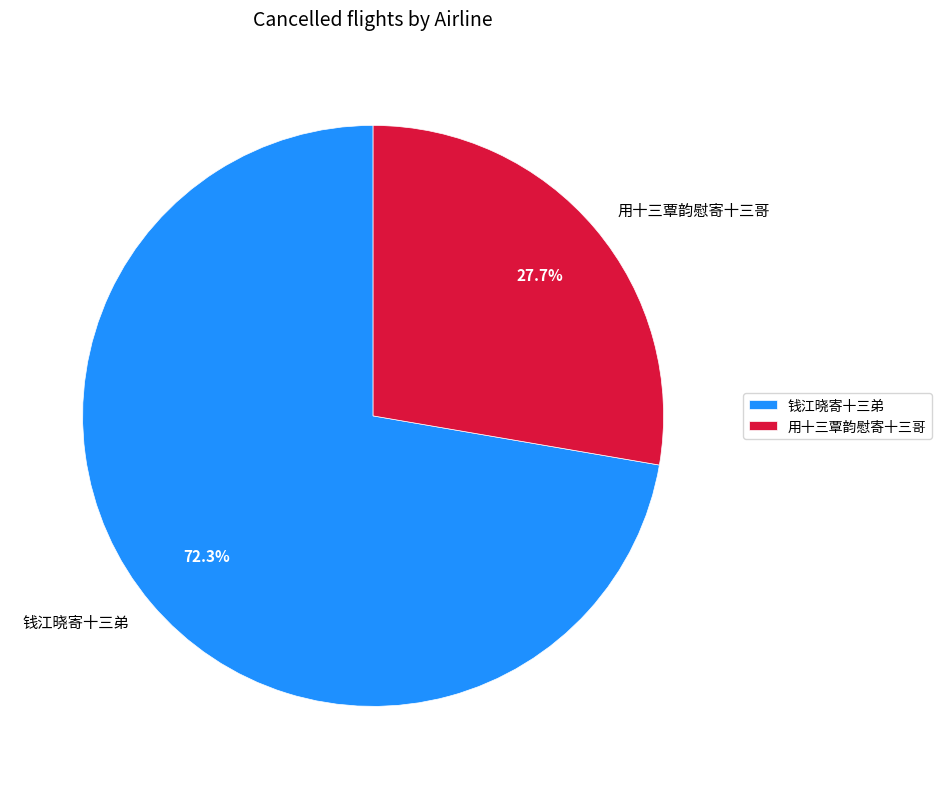

How many slices are in this pie chart?

2